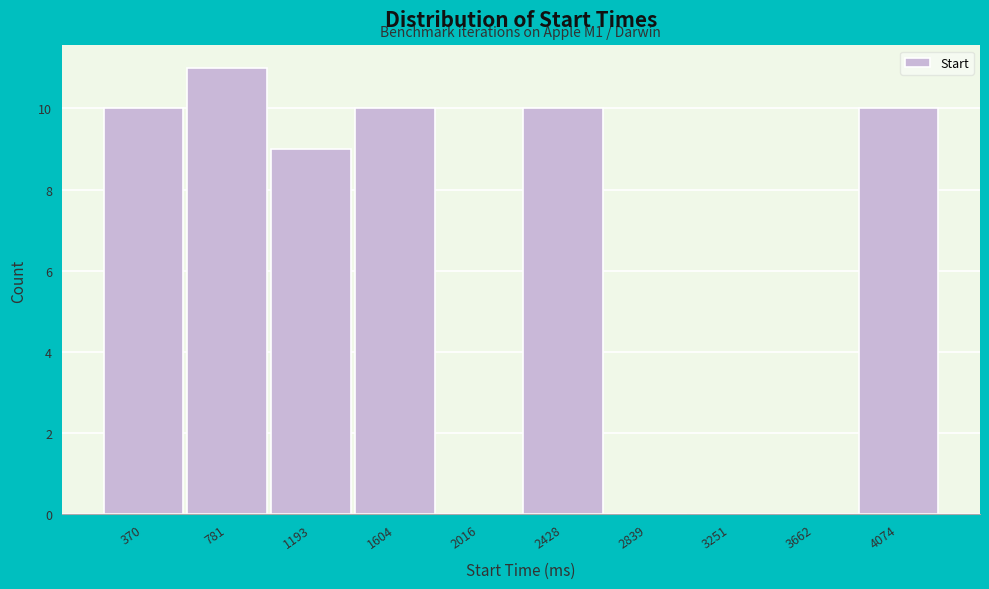

Reading right to left, list all the values displayed in this chart.

4074=10	3662=0	3251=0	2839=0	2428=10	2016=0	1604=10	1193=9	781=11	370=10